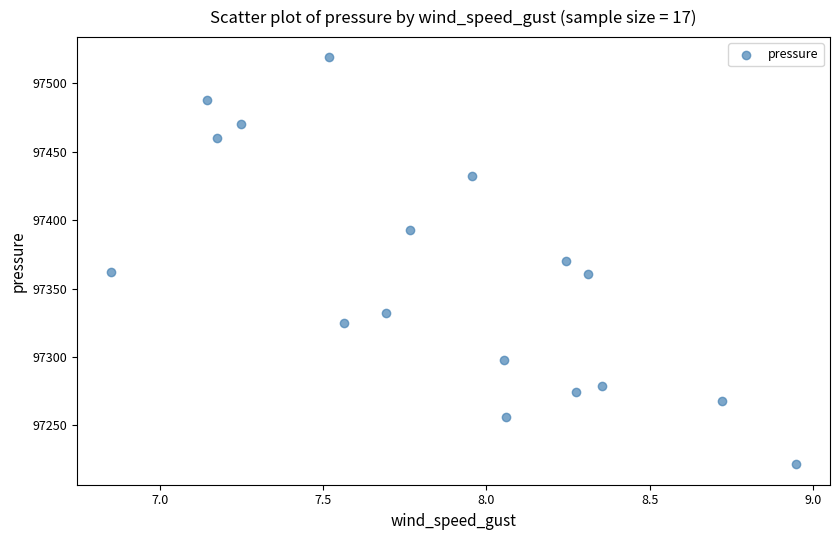

What is the range of Y values (max minus min)?

297.2